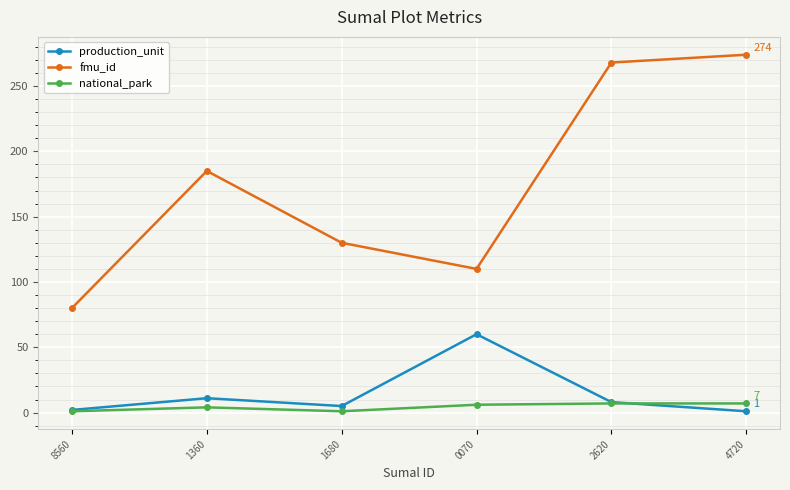

What is the difference between the maximum and second lowest values in the fmu_id series?

164